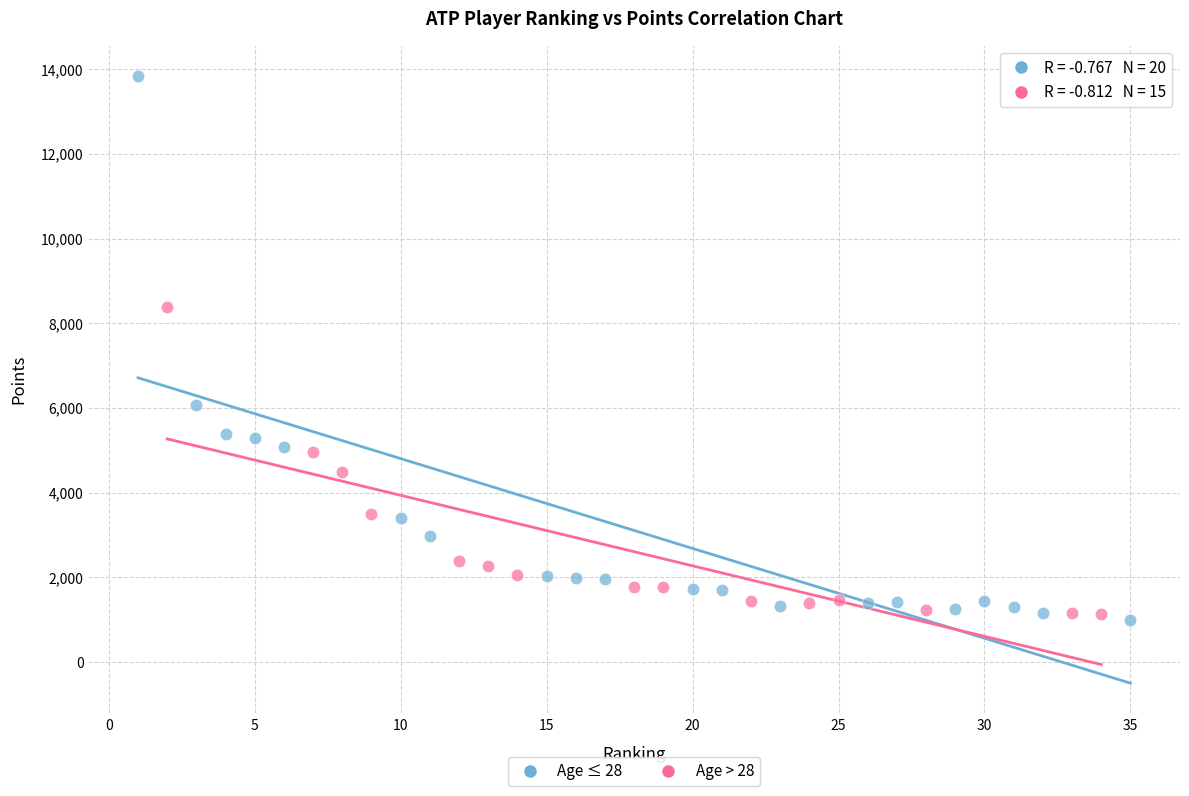

Which series contains the lowest Y value?

Age ≤ 28